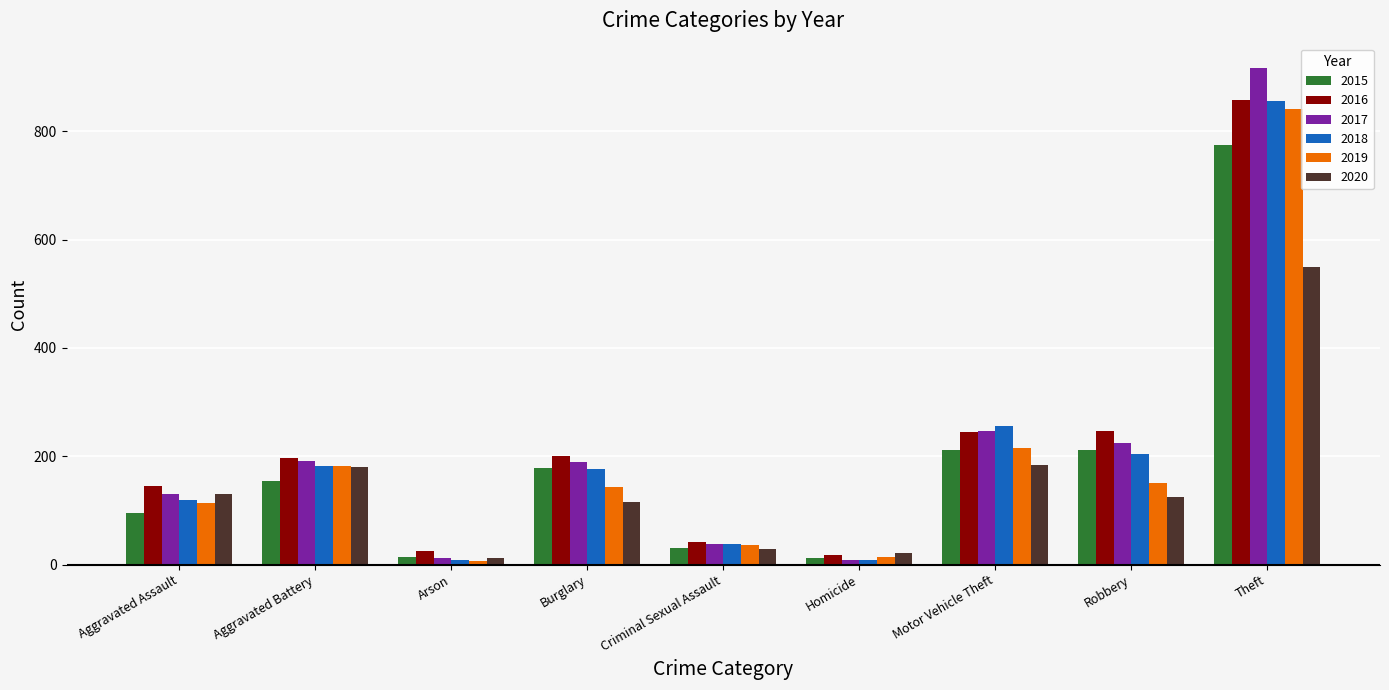

Between Aggravated Assault and Criminal Sexual Assault, which series saw the biggest shift?

2016